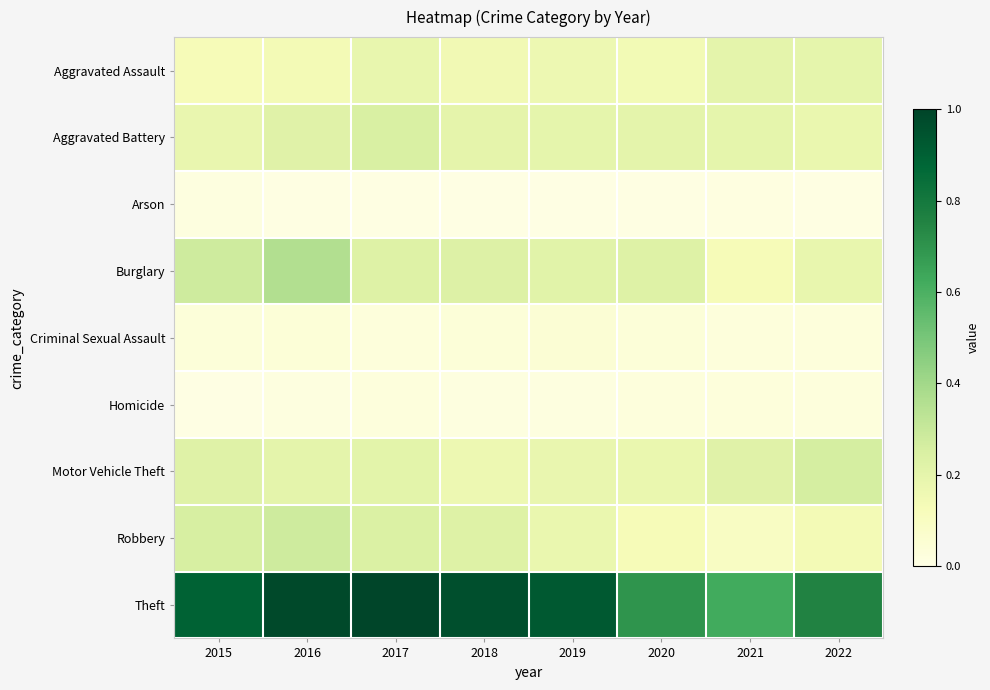

What is the difference between the highest and lowest values at 2019?

0.9